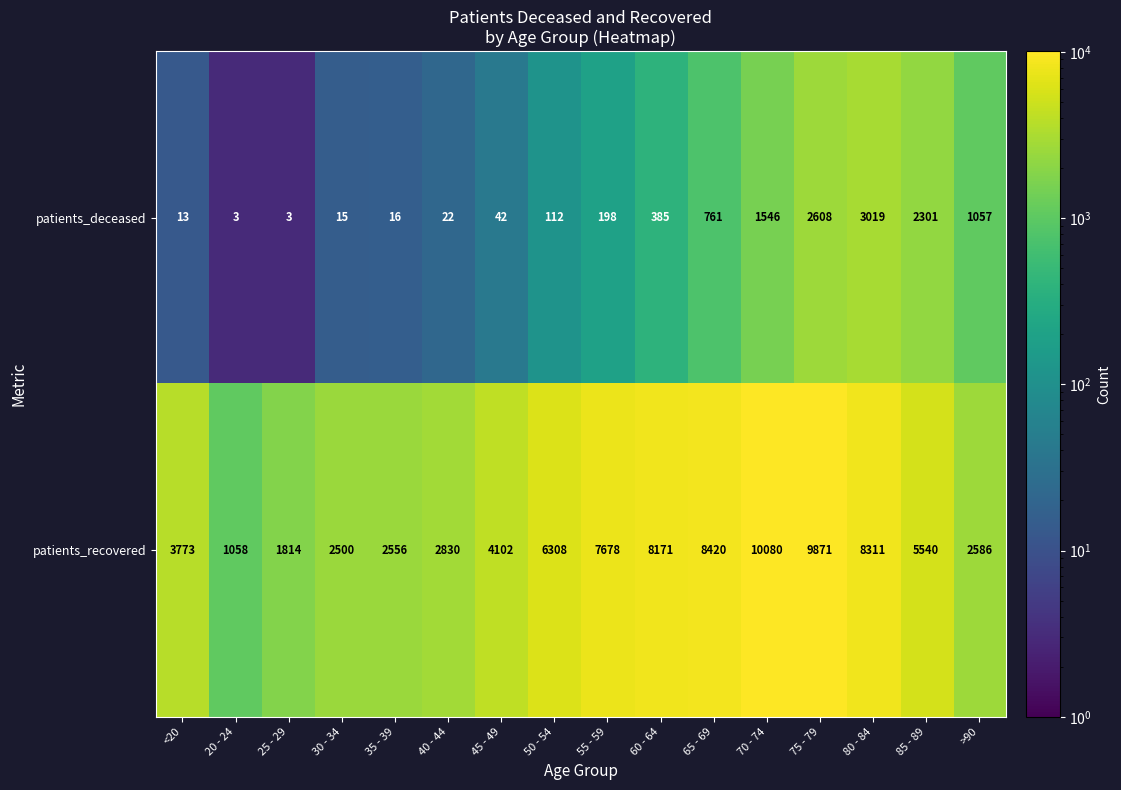

Which series has the largest total across all categories?

patients_recovered